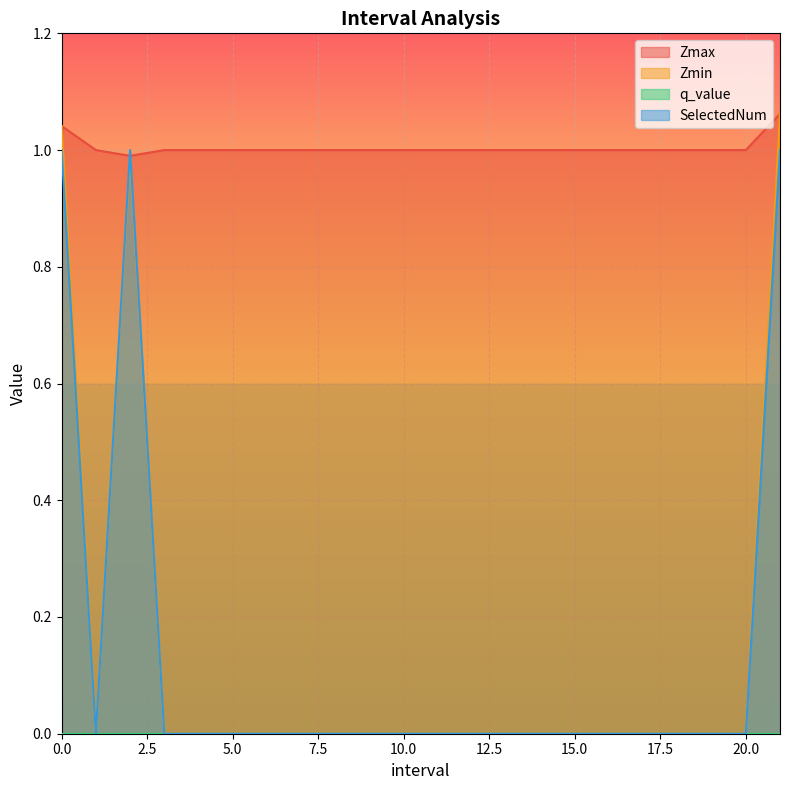

What is the difference between the maximum and minimum values in the SelectedNum series?

1.0